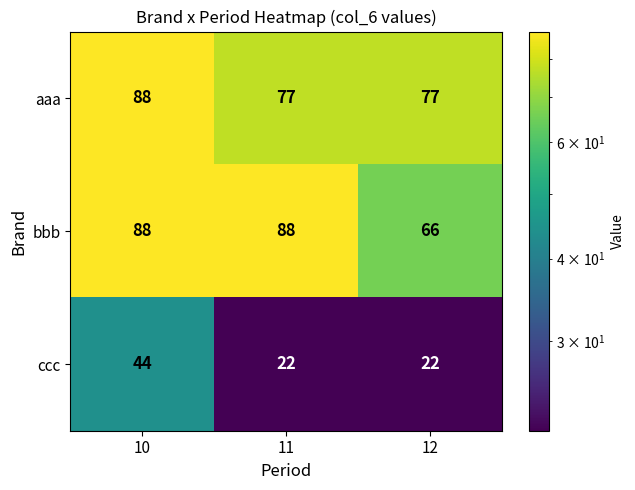

Which series changed the most between 10 and 11?

ccc